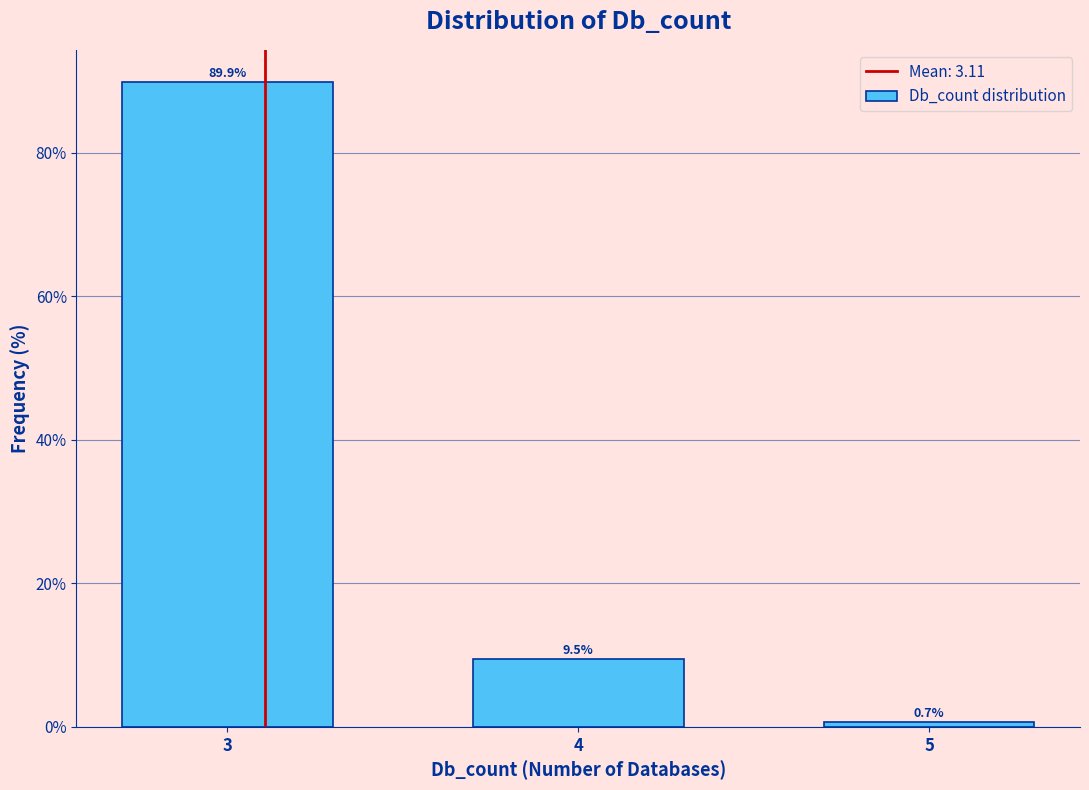

Reading left to right, transcribe all the data shown in this chart.

3=89.9	4=9.5	5=0.7